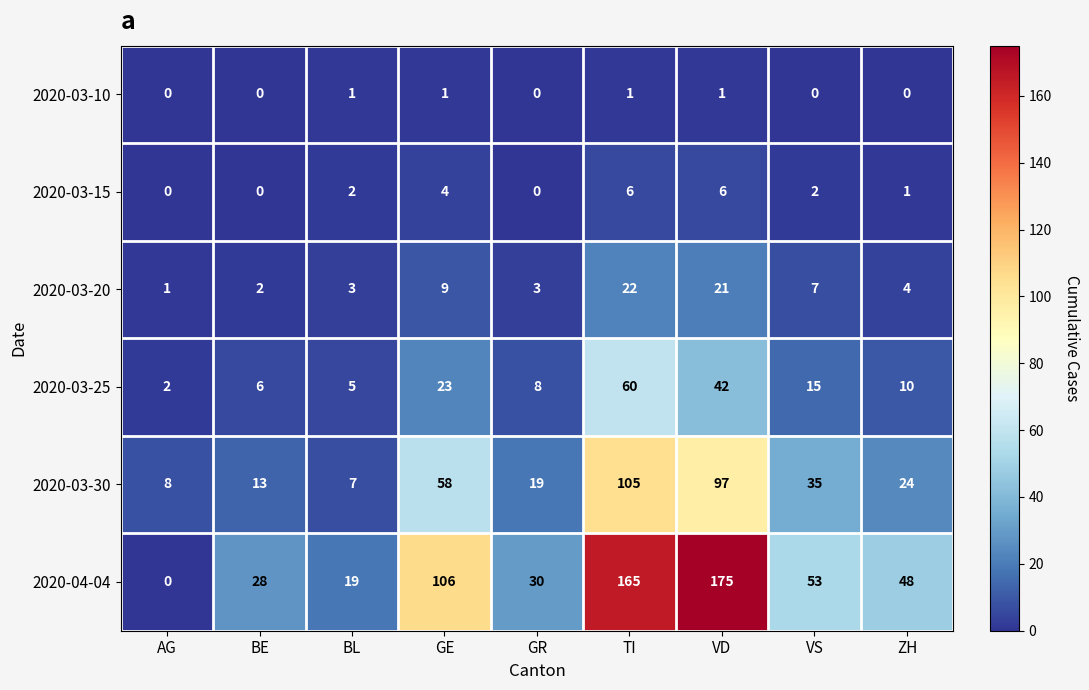

Read the 2020-03-25 value at GR.

8